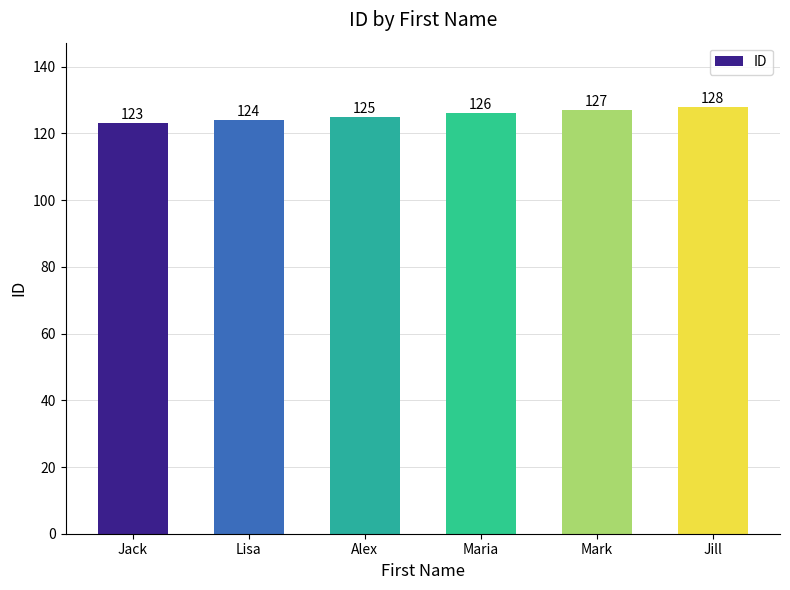

What is the difference between the second highest and minimum values?

4